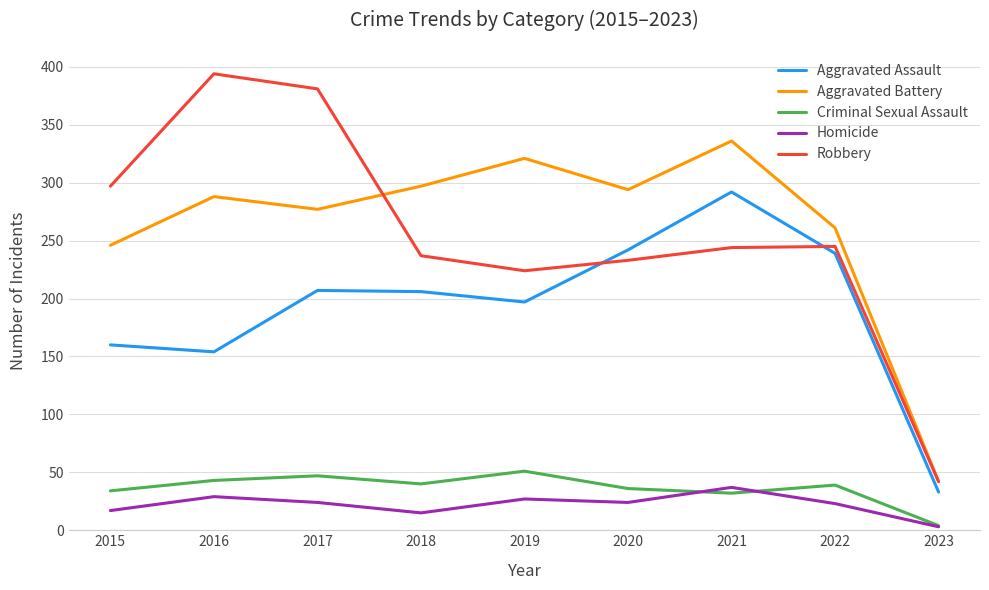

Rank the series at 2015 from highest to lowest value.

Robbery, Aggravated Battery, Aggravated Assault, Criminal Sexual Assault, Homicide